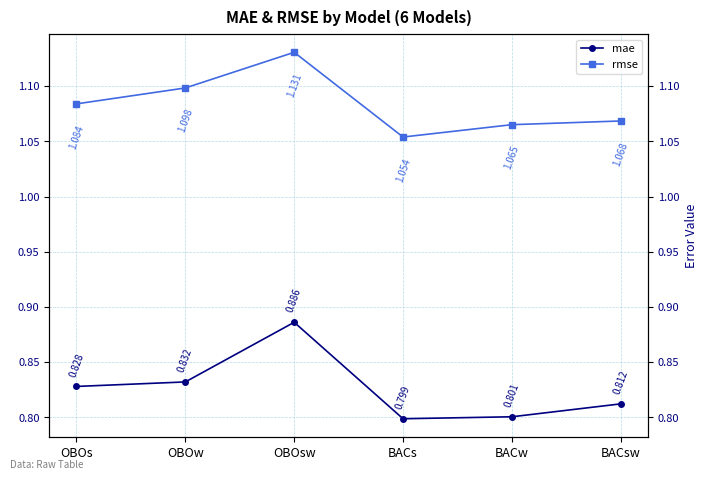

What is the minimum value for rmse?

1.1